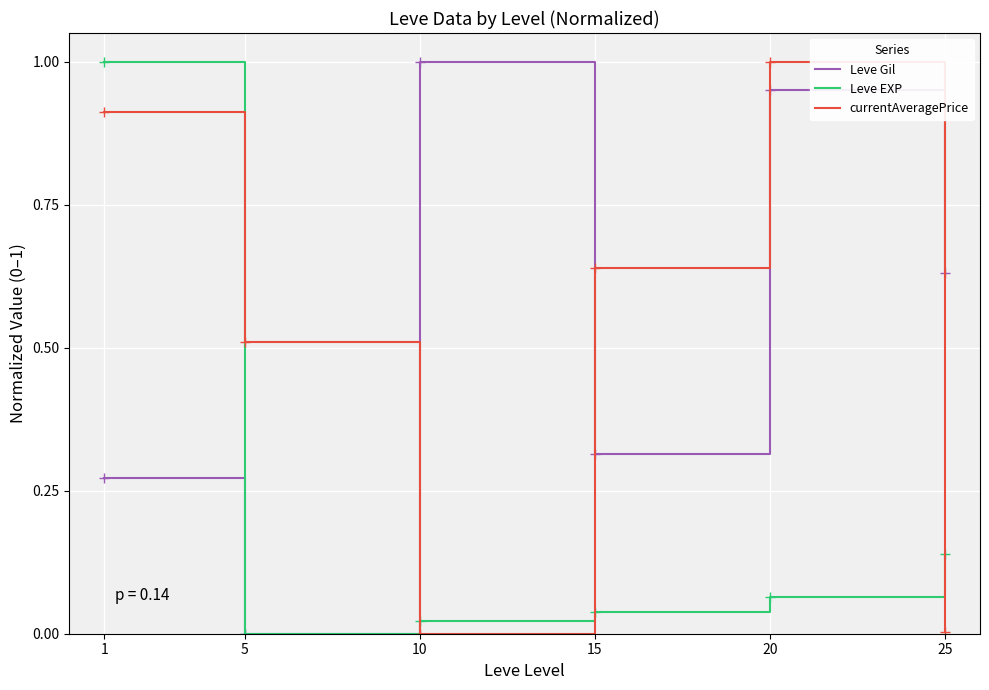

Which series changed the most between 20 and 25?

currentAveragePrice